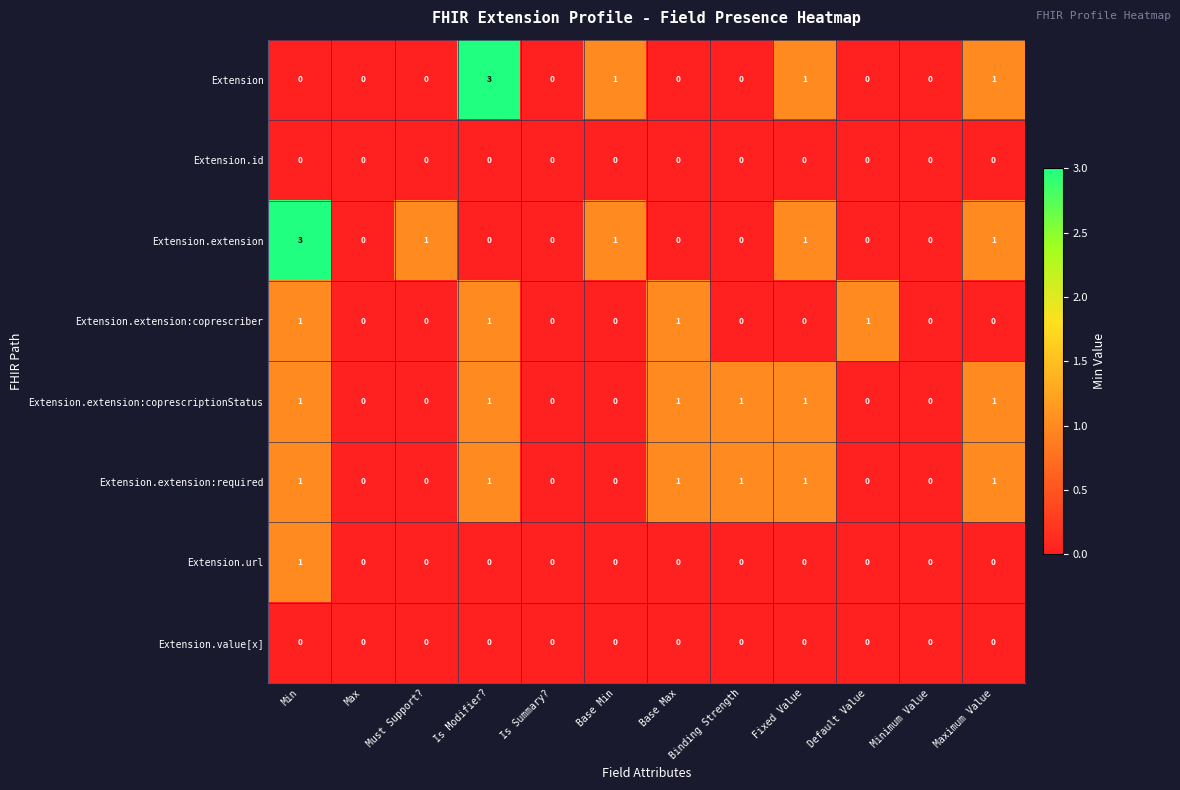

What is the difference between the highest and lowest values at Is Modifier??

3